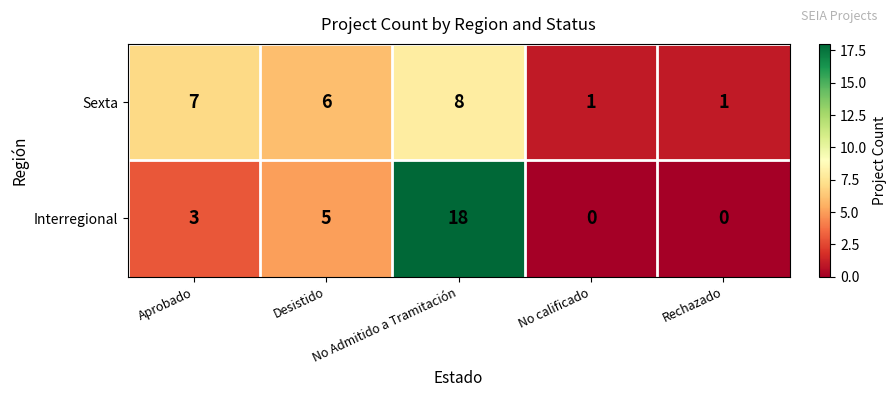

What is the difference between the maximum and minimum values in the Interregional series?

18